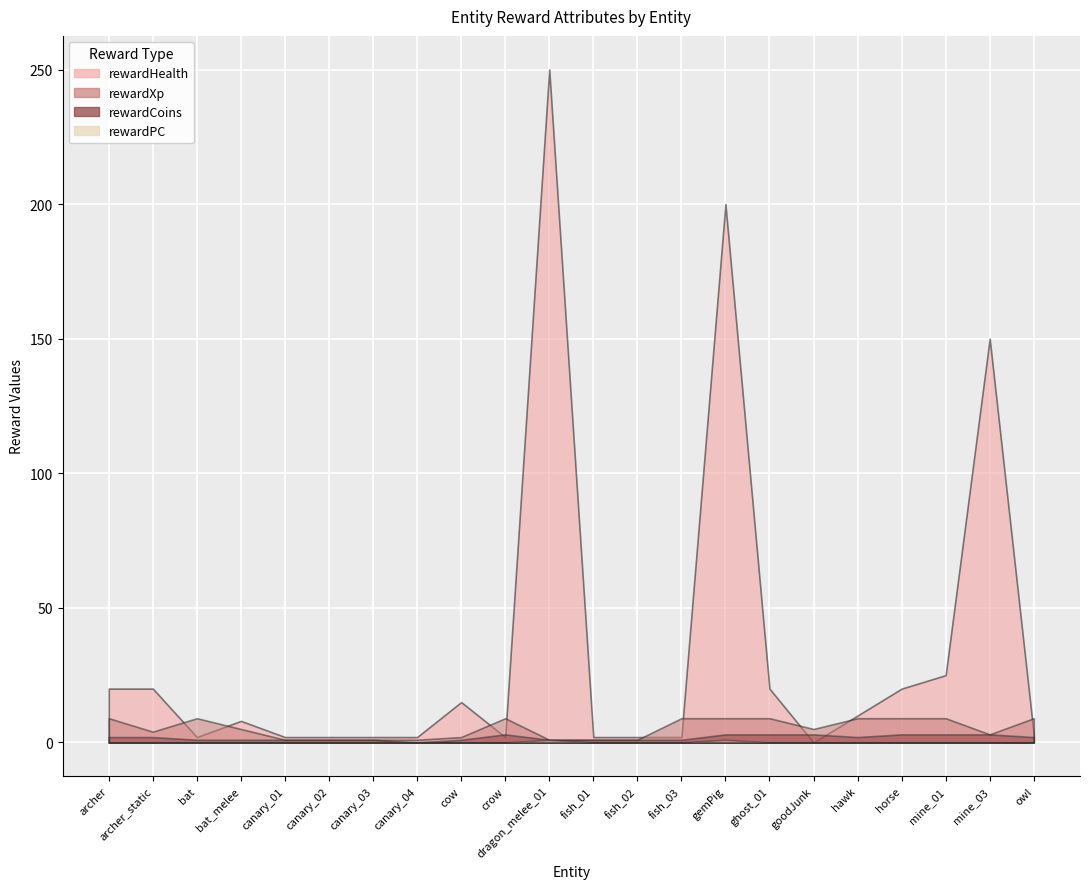

What is the sum of the rewardCoins values at bat and cow?

2